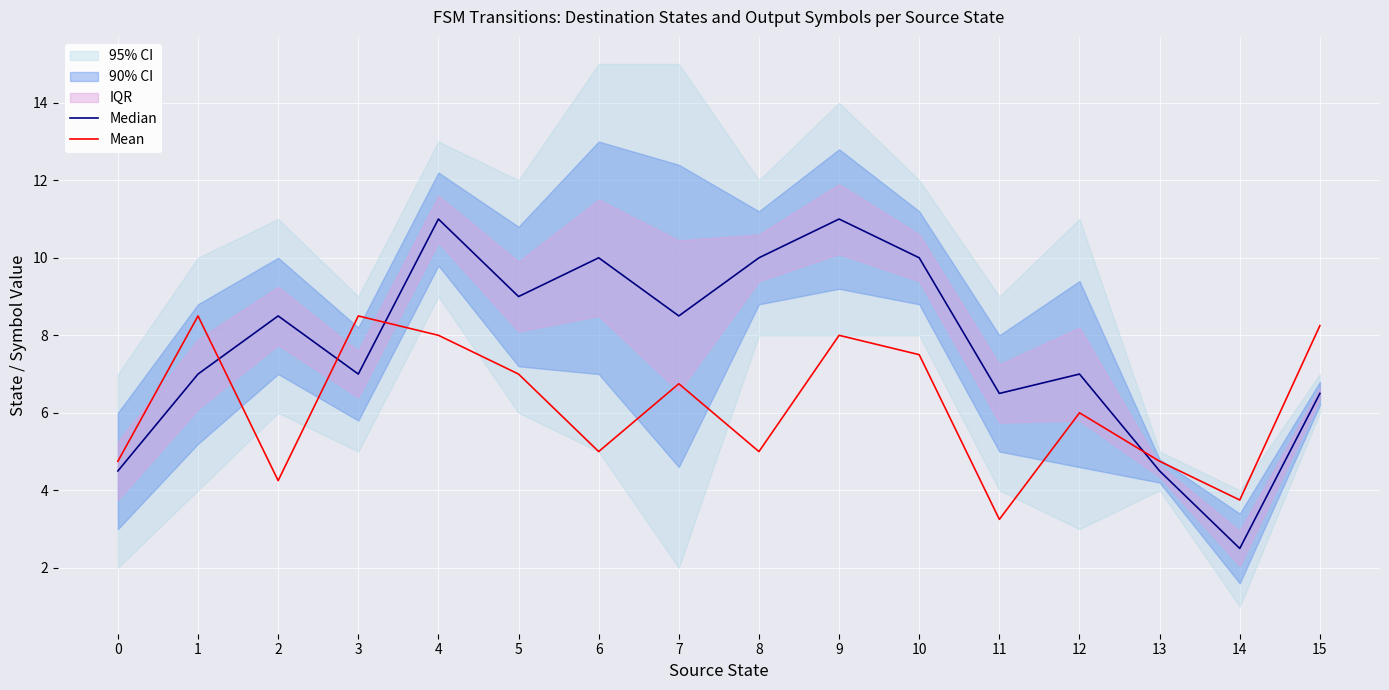

What is the value of the Median point at the 8th from the left?

8.5